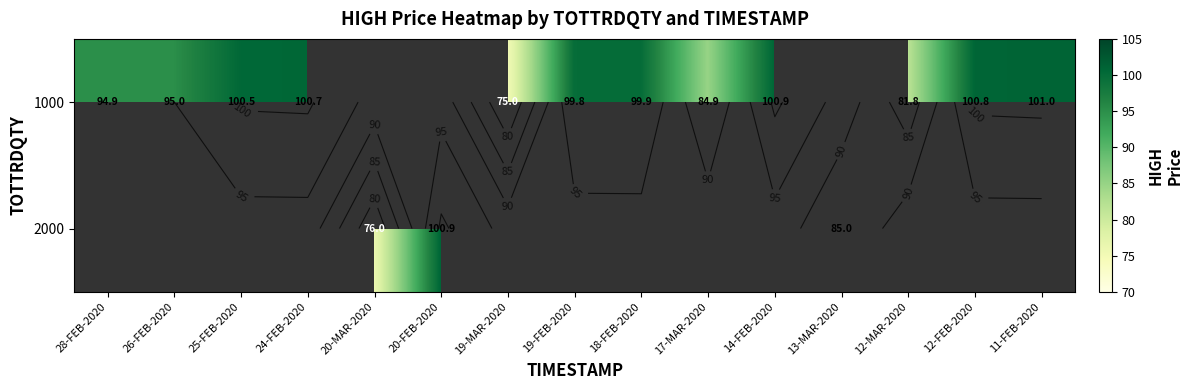

What is the sum of the 1000 values at 11-FEB-2020 and 19-MAR-2020?

176.0